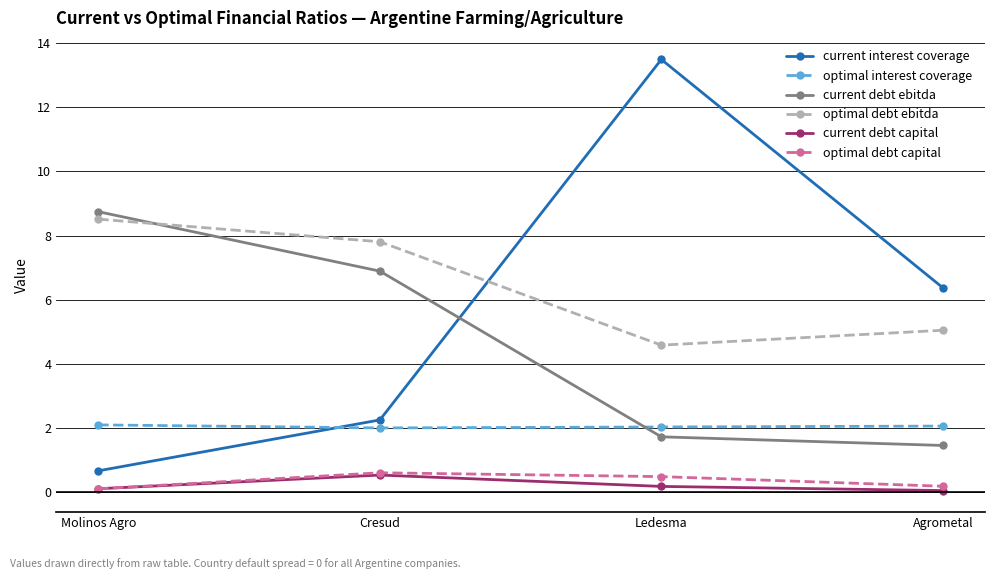

List the labels in order of current interest coverage value, largest first.

Ledesma, Agrometal, Cresud, Molinos Agro